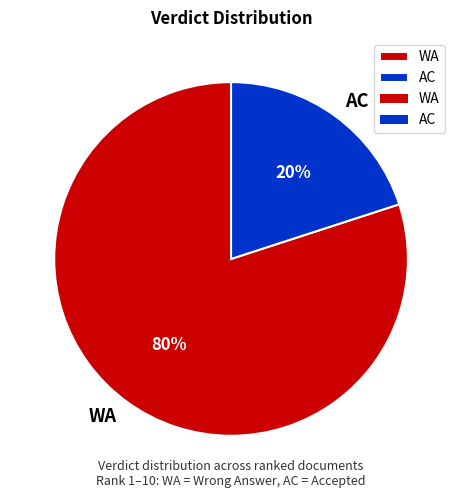

To the nearest percent, what is the average slice percentage?

50%